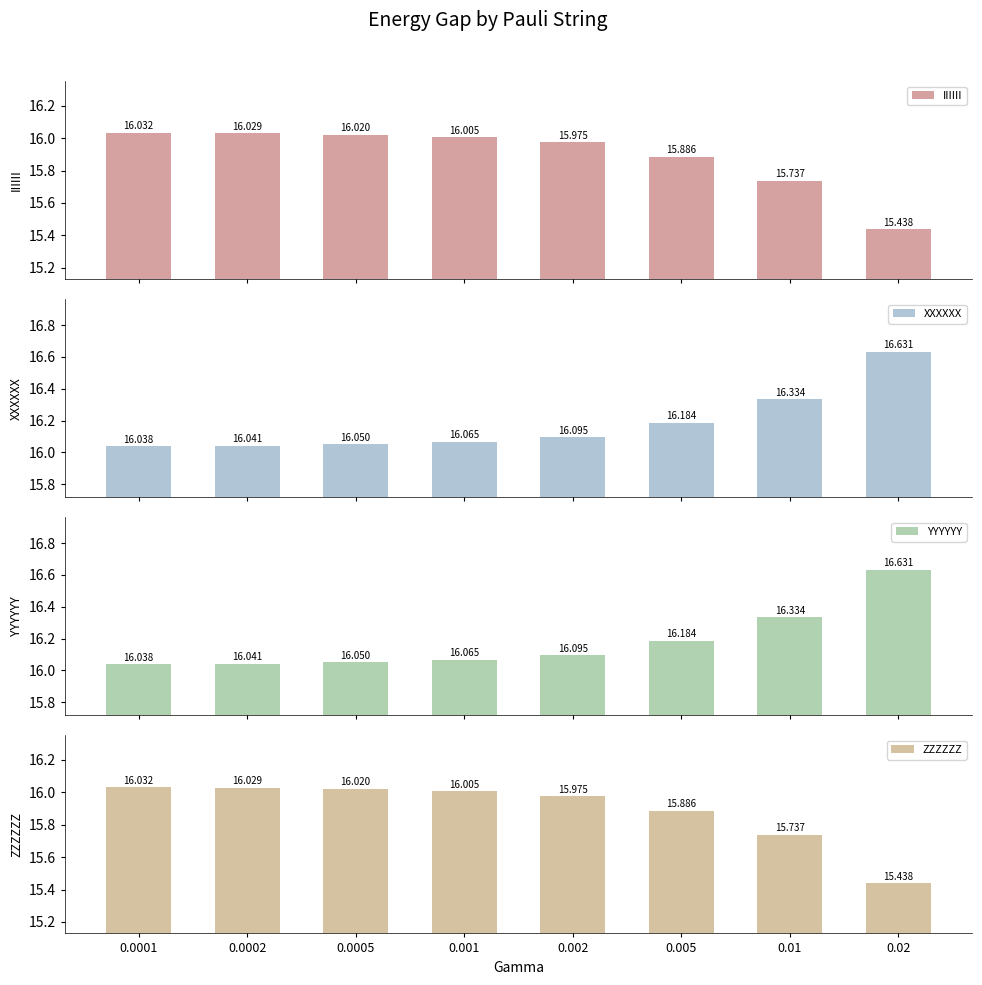

How many bars are there in total?

32